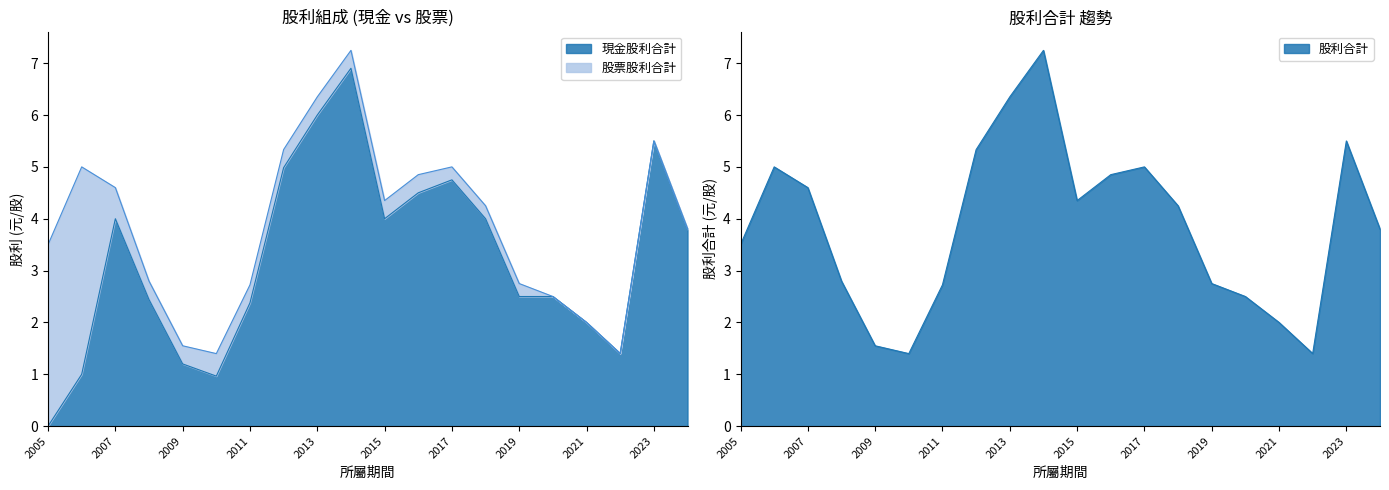

What is the sum of all 股利合計 values?

76.9